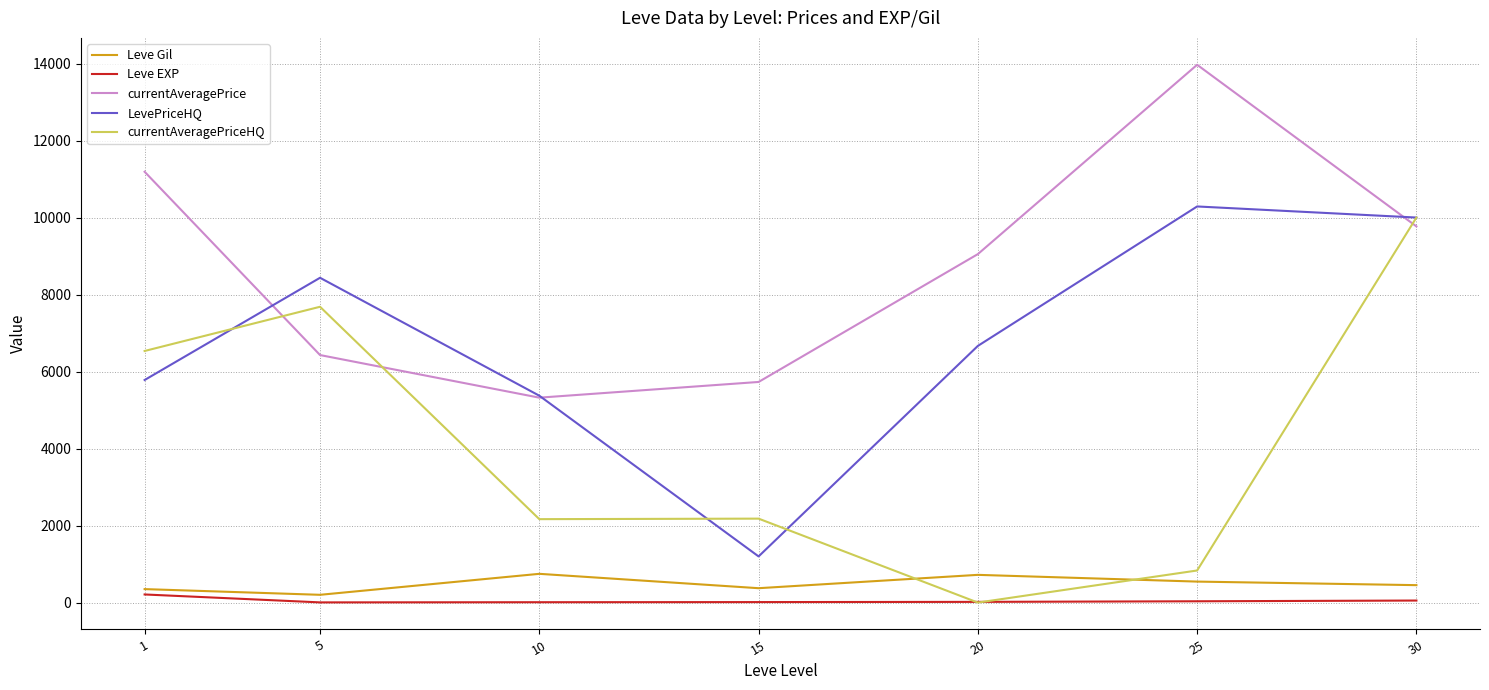

What is the maximum value for currentAveragePriceHQ?

10000.0